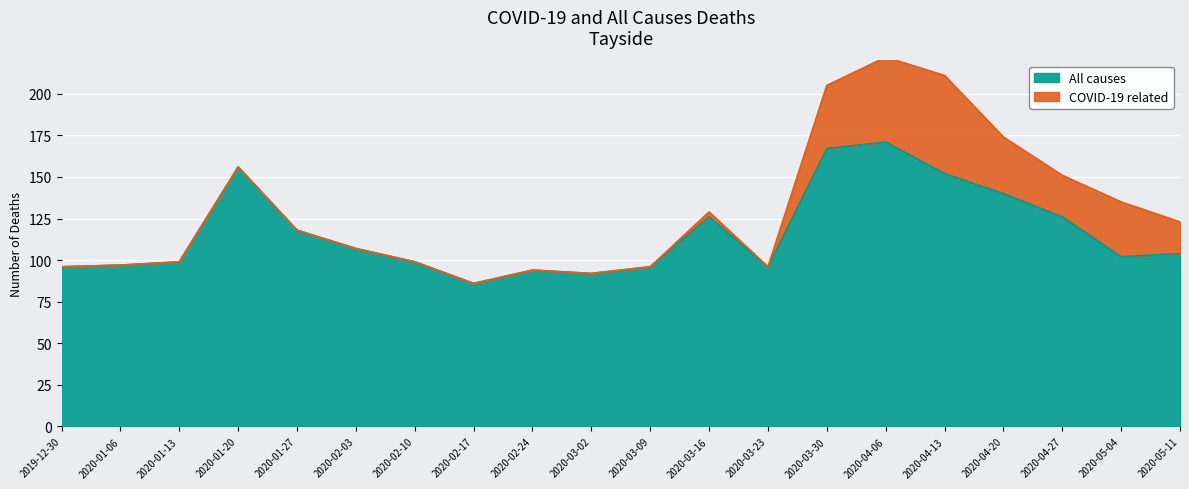

At which category does the data reach its first local peak?

2020-01-20